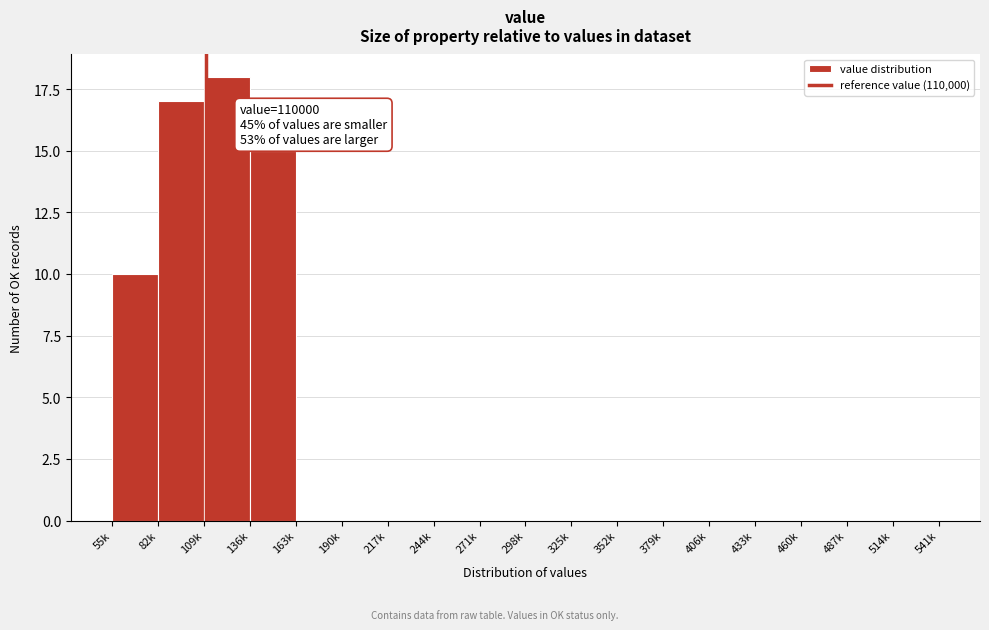

Reading right to left, extract all data points from this chart.

514k=0	487k=0	460k=0	433k=0	406k=0	379k=0	352k=0	325k=0	298k=0	271k=0	244k=0	217k=0	190k=0	163k=0	136k=15	109k=18	82k=17	55k=10